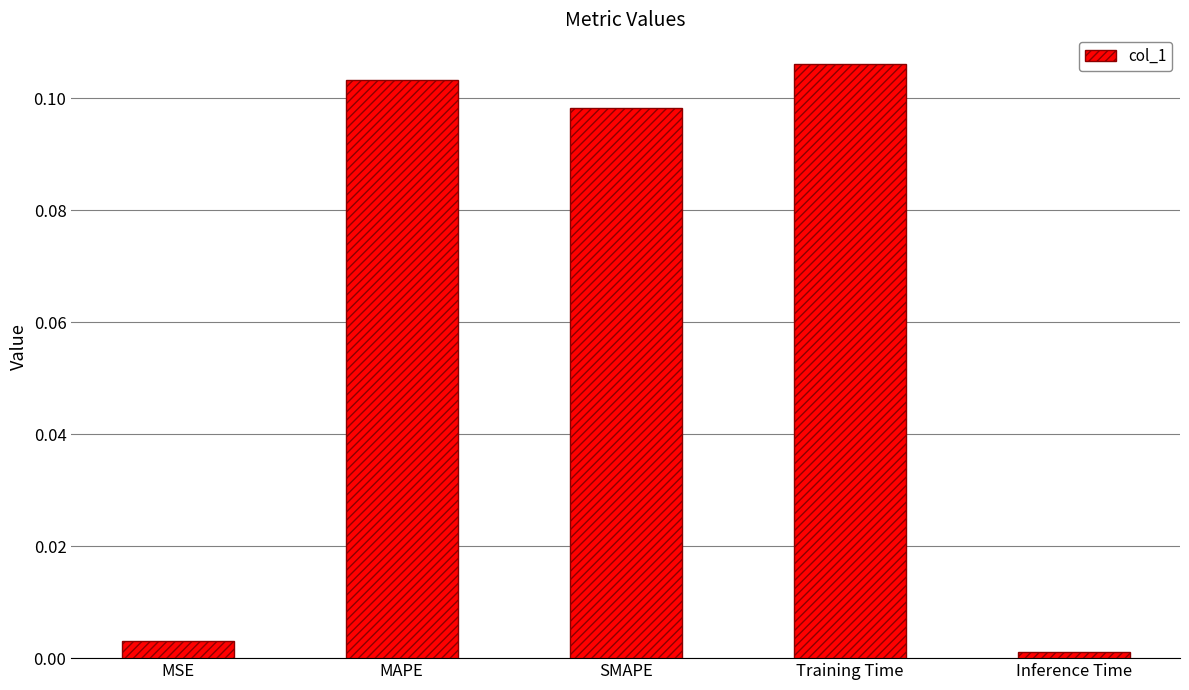

What is the label of the 3rd bar from the left?

SMAPE